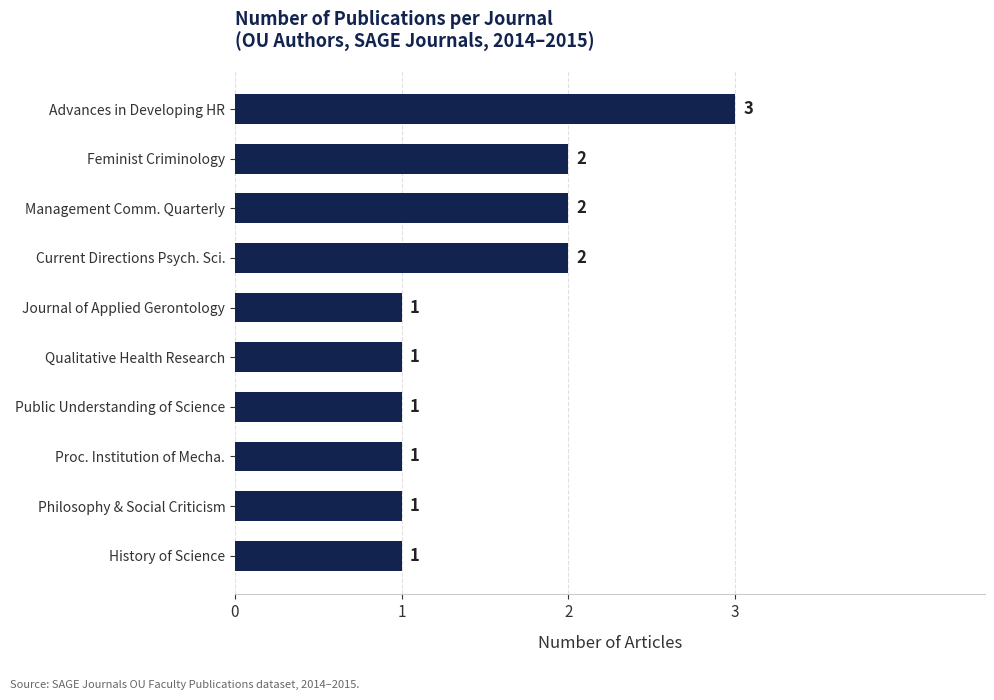

What is the greatest value displayed?

3